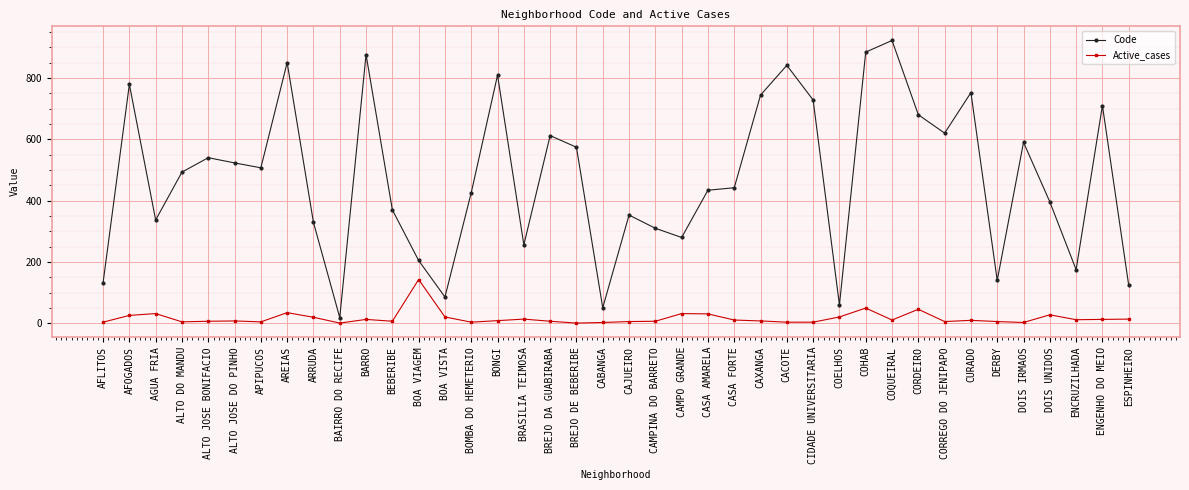

How many lines are shown in the chart?

2